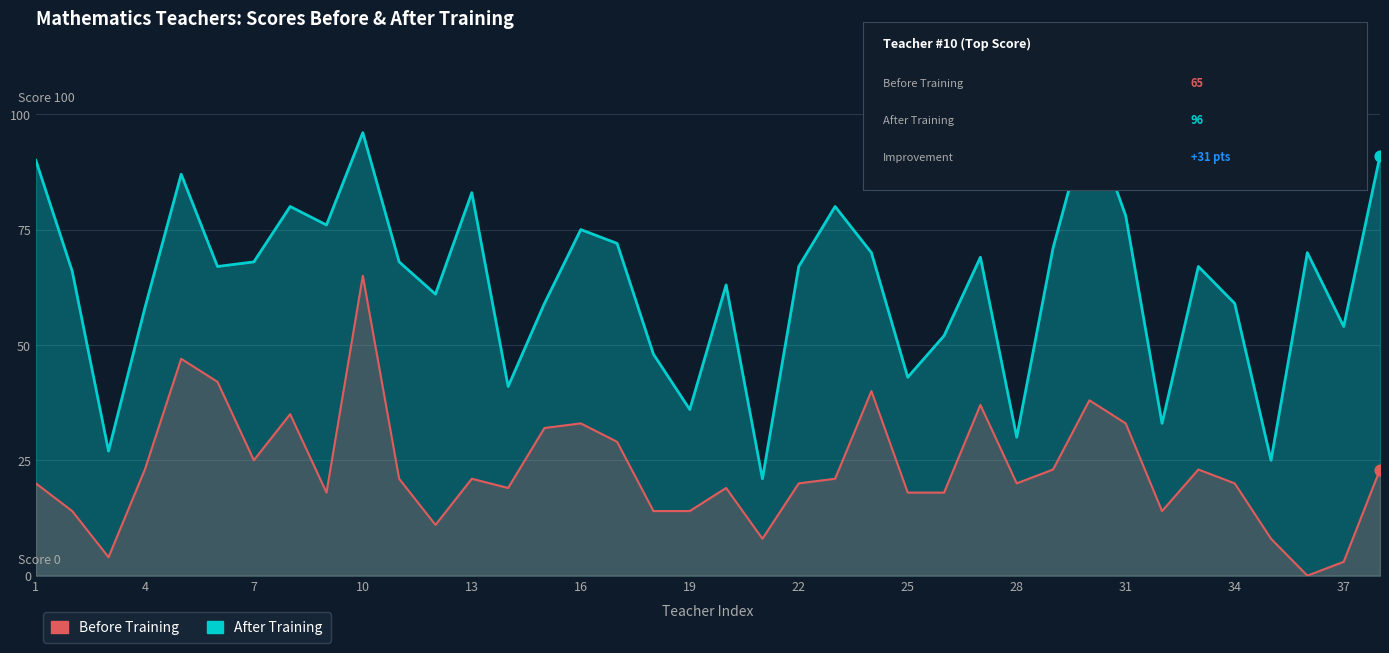

Which series has the widest spread of Y values?

After Training